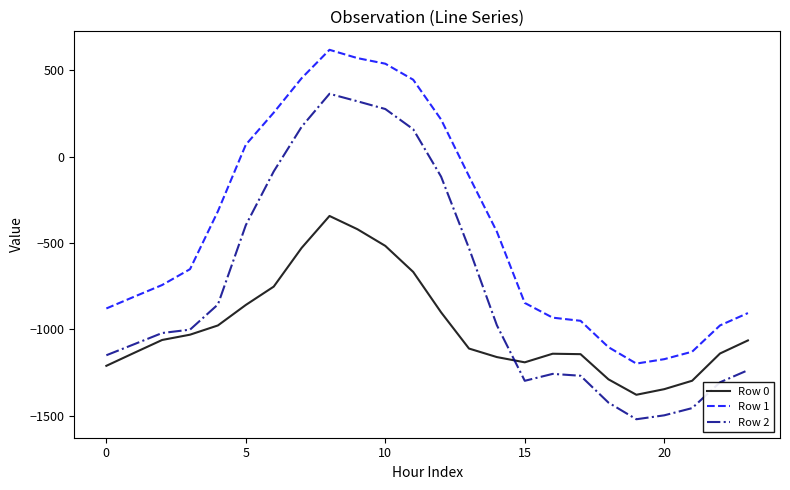

What is the minimum value for Row 2?

-1521.0